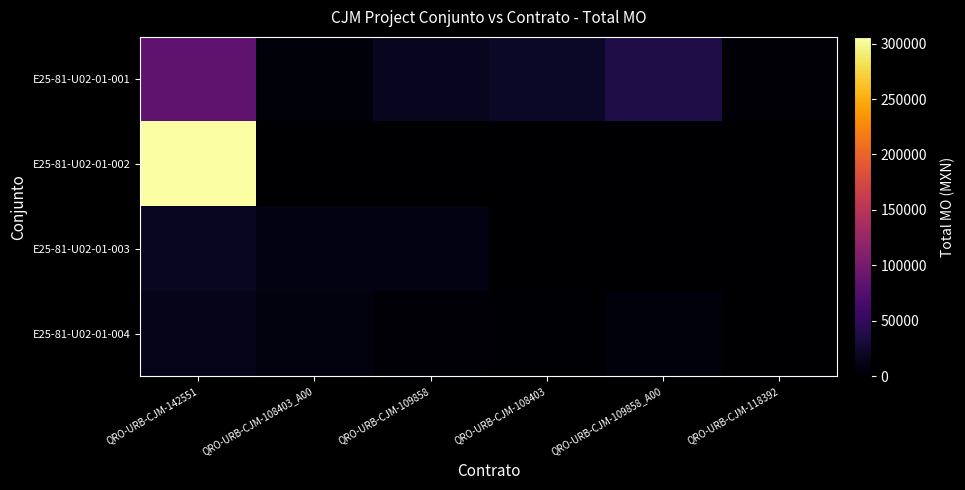

At which category is the sum across all series the highest?

QRO-URB-CJM-142551